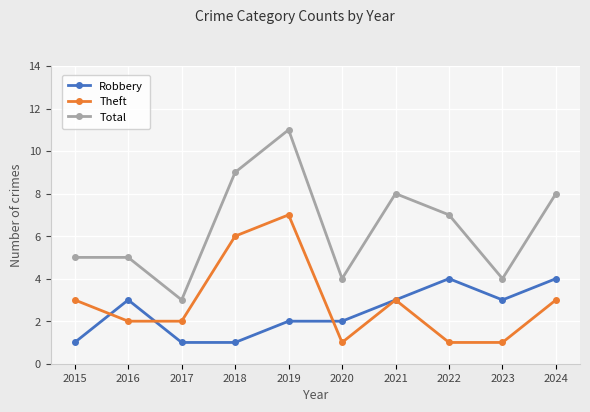

What is the difference between the second highest and minimum values in the Theft series?

5